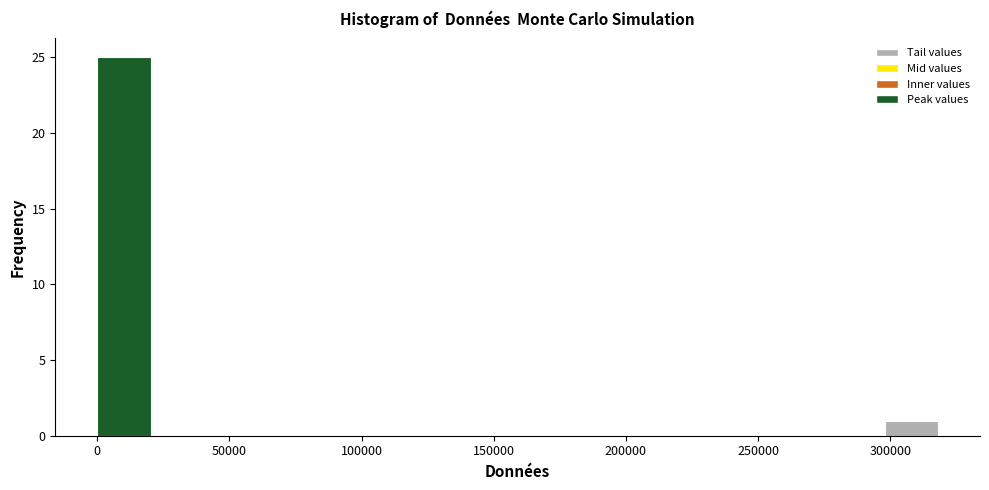

What is the height of the bar covering 0 to 20000 on the x-axis? Neither the bar edges nor the heights are printed on the chart, so give them approximately, as read against the axes.

25